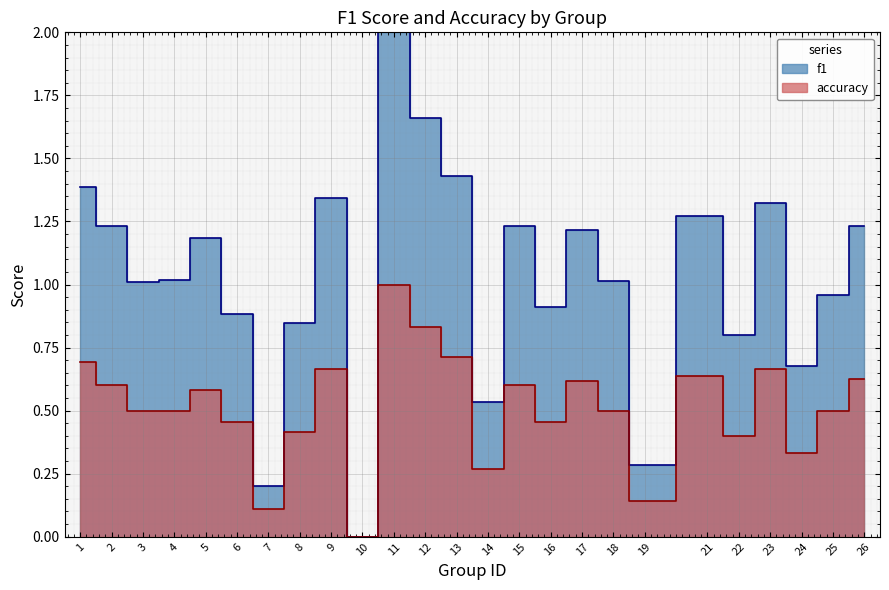

Rank the series by their average value, from highest to lowest.

f1, accuracy